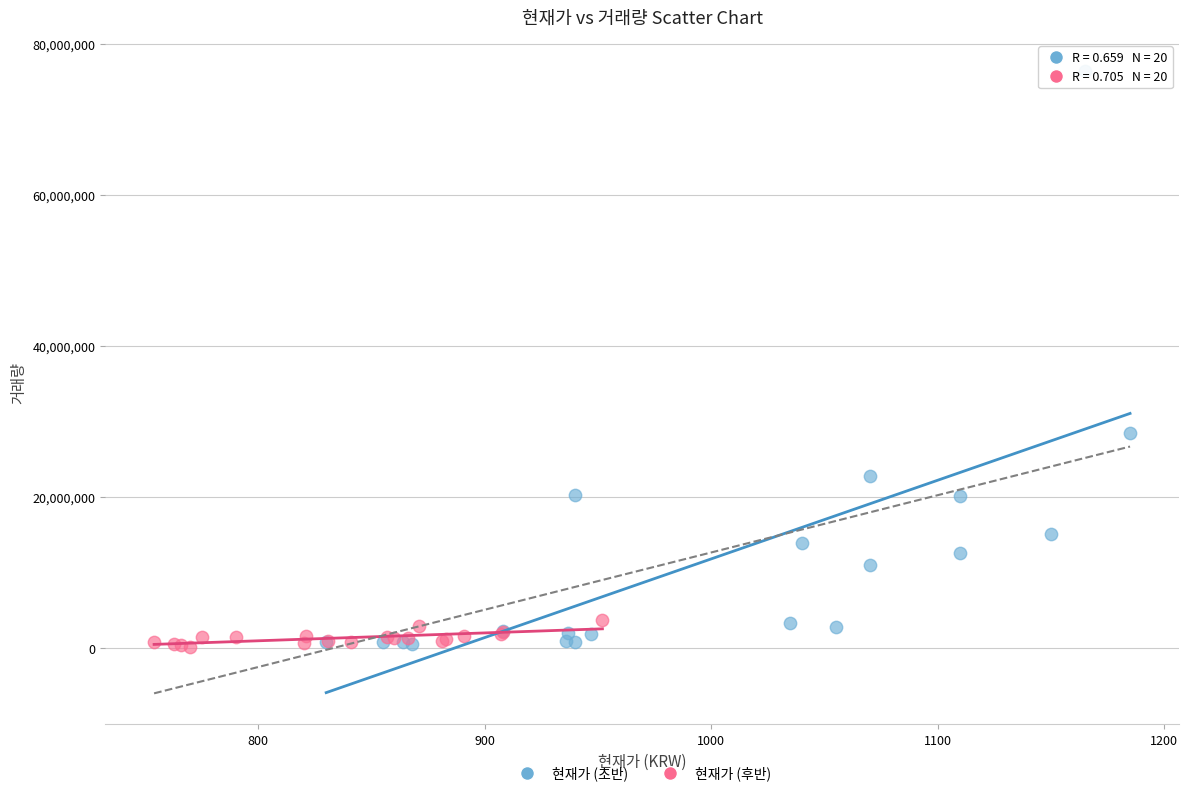

Which series reaches the maximum Y coordinate?

현재가 (초반)